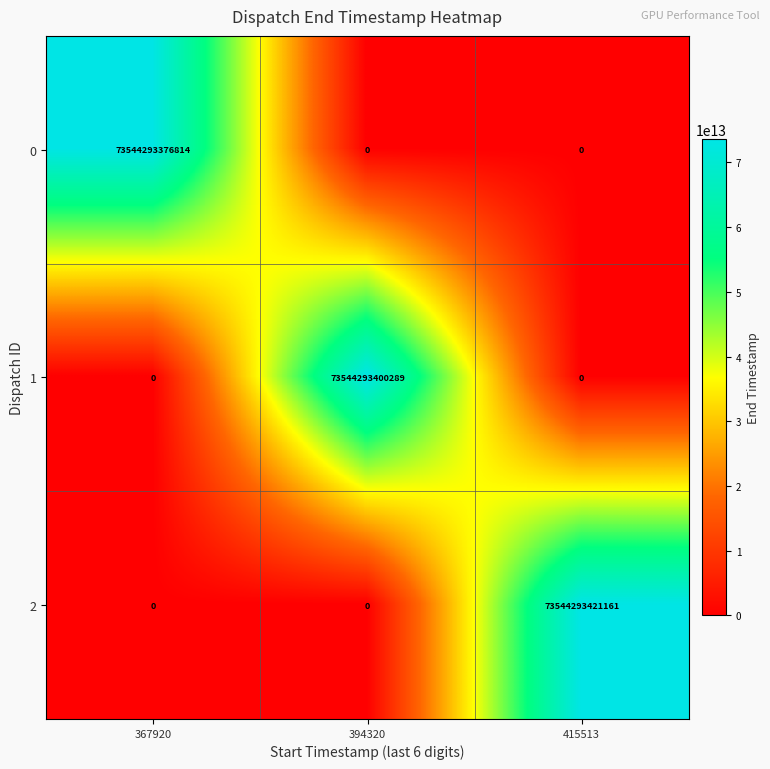

Rank the series by their maximum value, from highest to lowest.

2, 1, 0